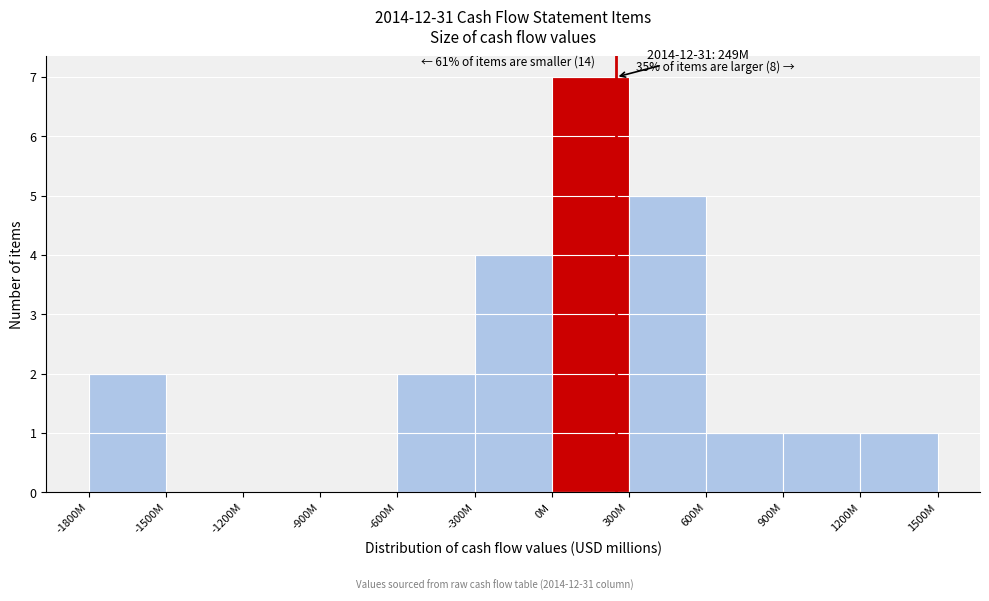

Reading left to right, what are all the values shown in this chart?

-1800M=2	-1500M=0	-1200M=0	-900M=0	-600M=2	-300M=4	0M=7	300M=5	600M=1	900M=1	1200M=1